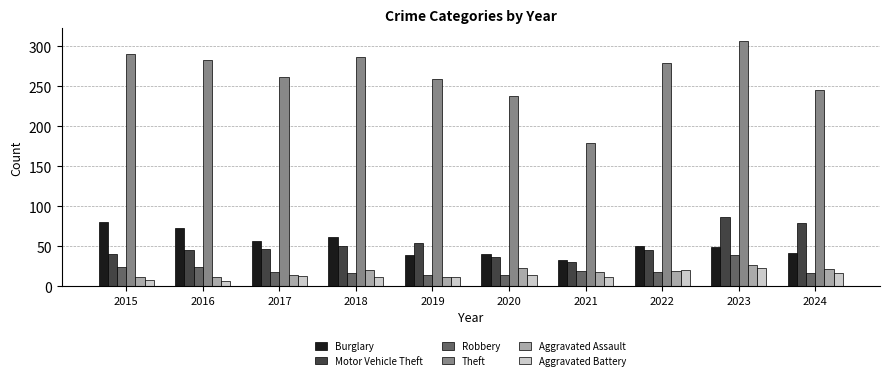

How many bars are there in each group?

6